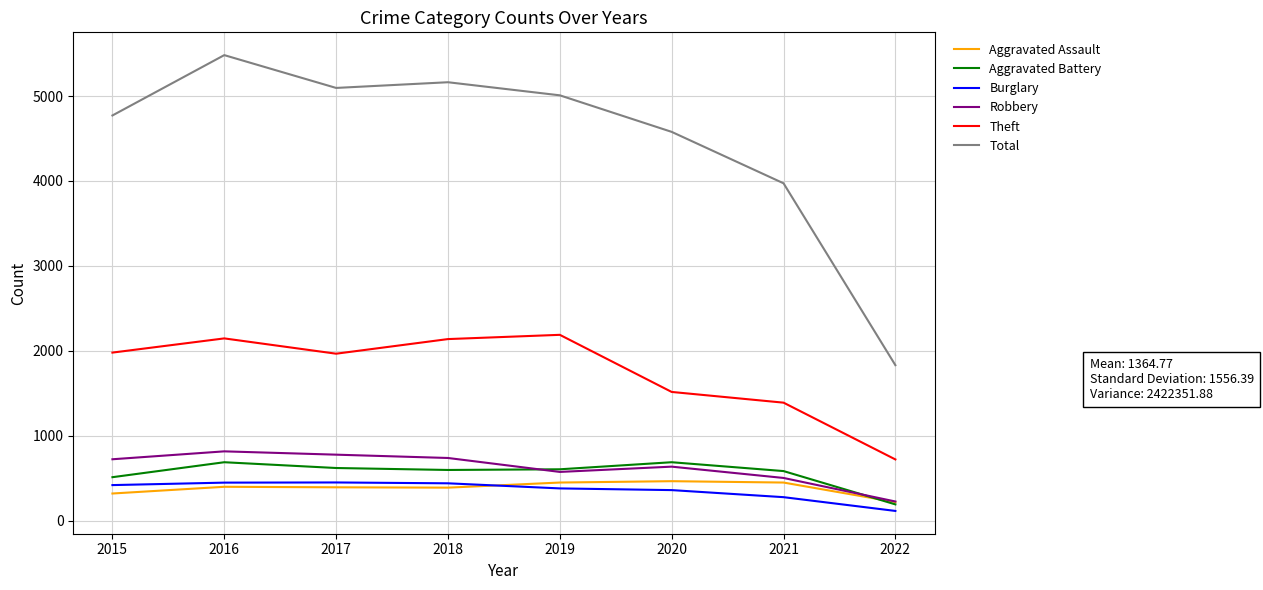

In Aggravated Assault, how many points are higher than both neighbors (excluding endpoints)?

2